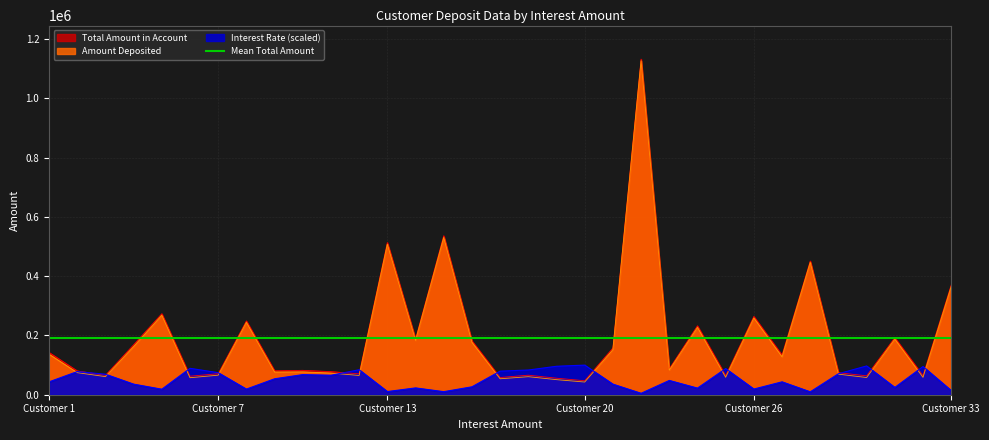

At which label does Amount Deposited reach its peak?

Customer 22